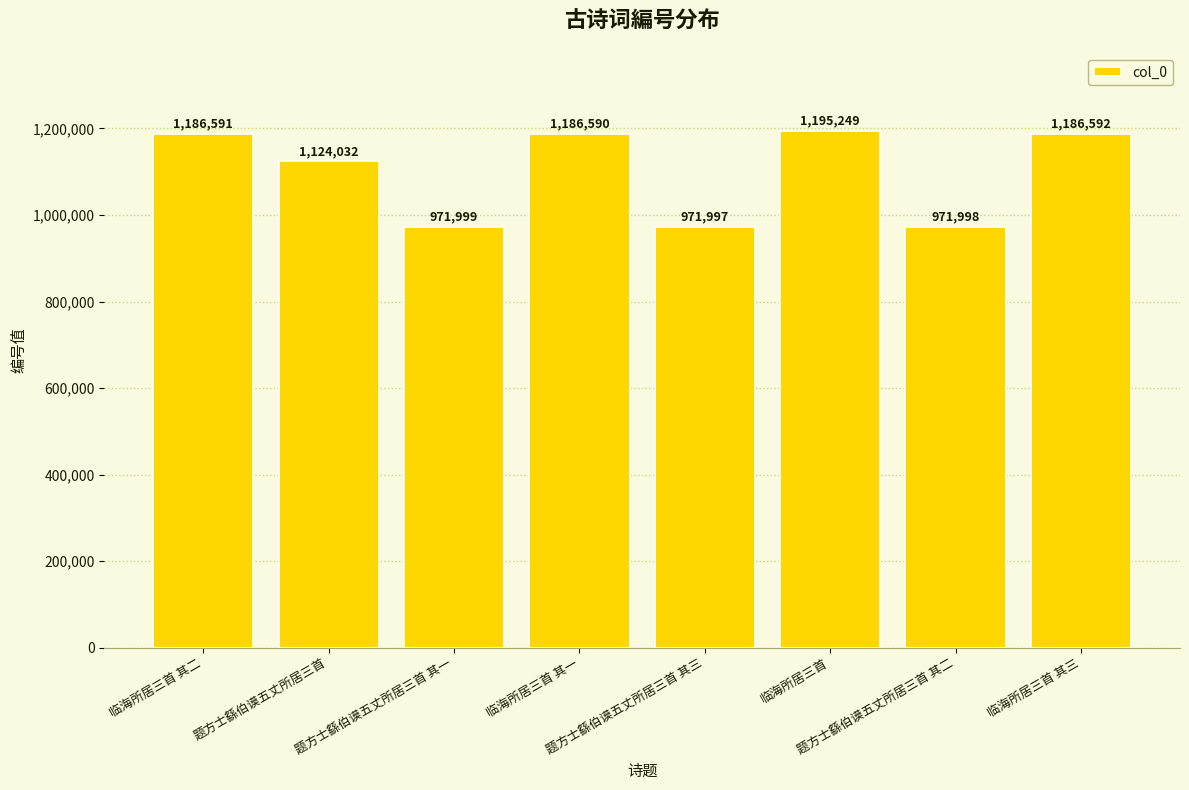

What is the difference between the maximum and second lowest values?

223251